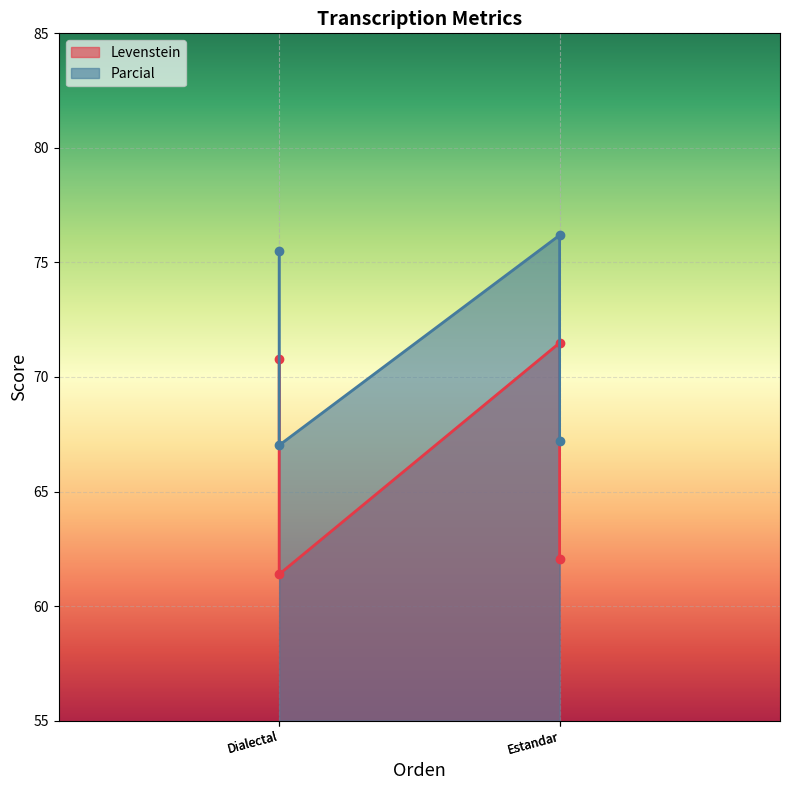

What is the lowest value of the Levenstein series?

61.4